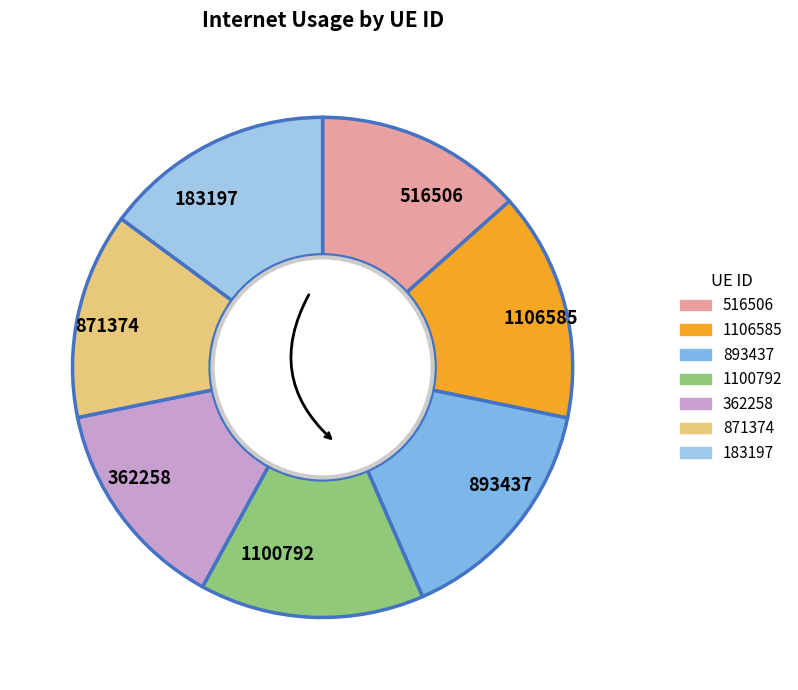

Approximately how many times larger is the value at 362258 compared to 1100792?

1.0